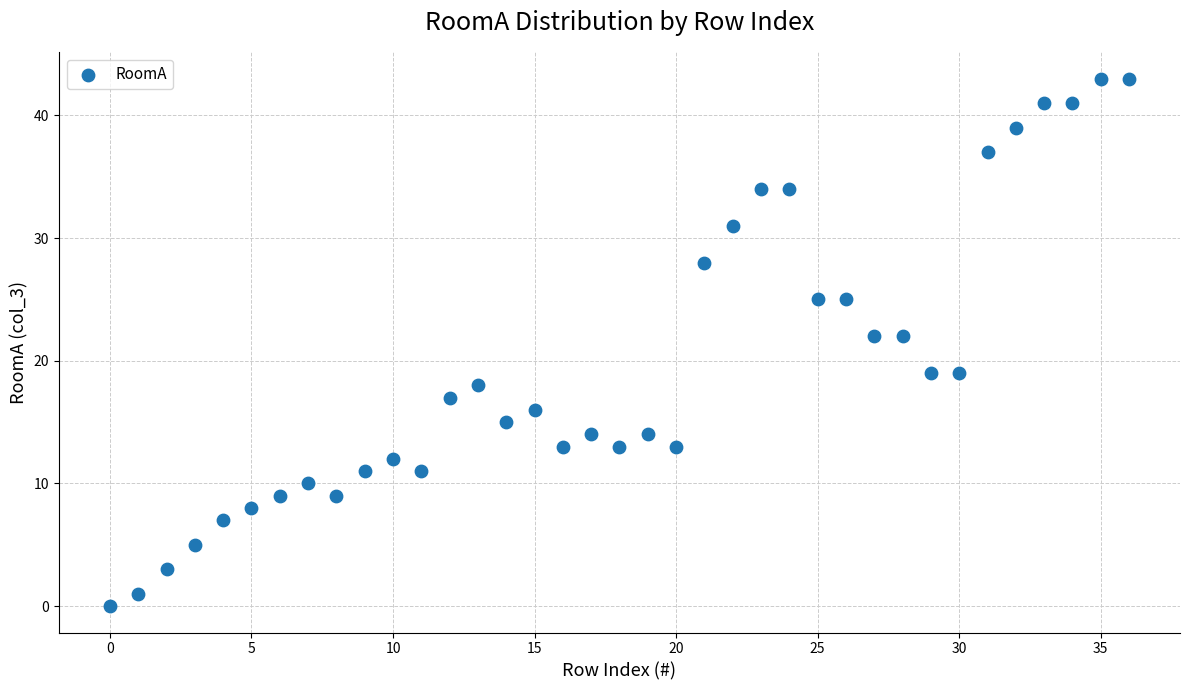

What is the range of Y values (max minus min)?

43